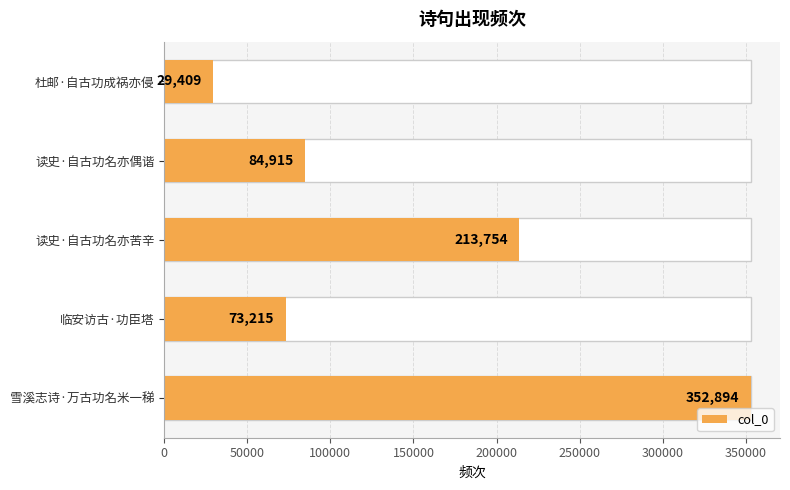

Which has a higher value, 100000 or 50000?

100000